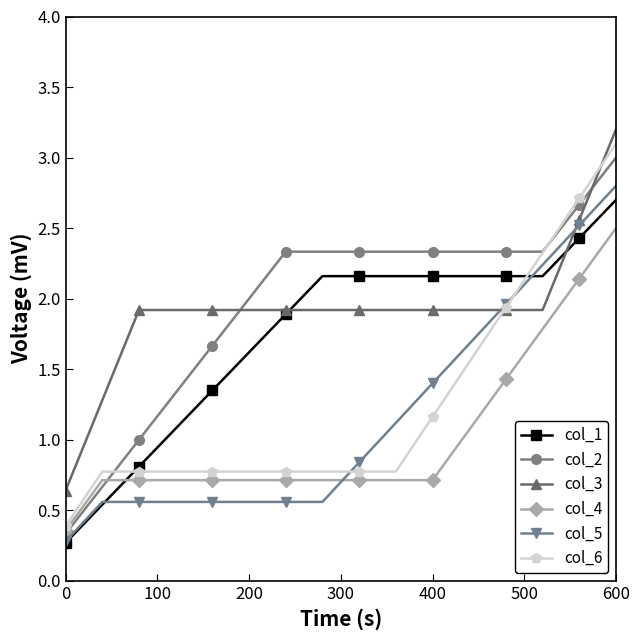

What is the value of the col_3 point at the 8th from the left?

1.9